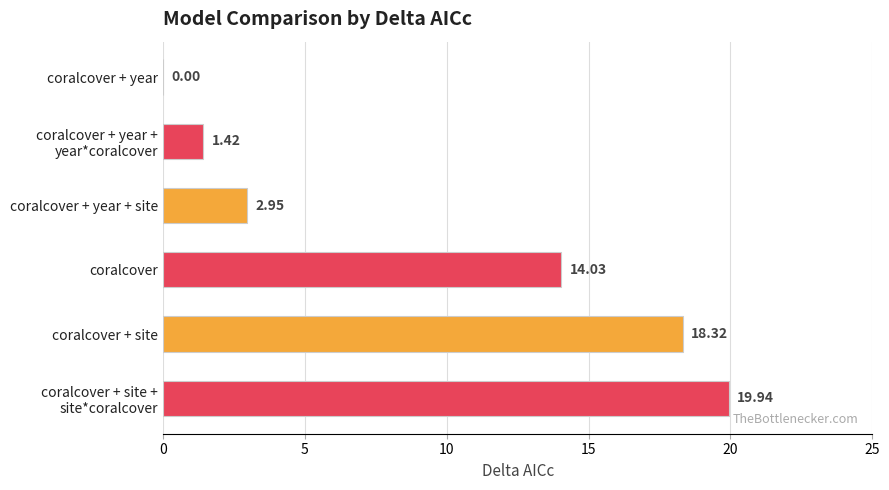

What is the sum of the values at coralcover + year and coralcover?

14.0